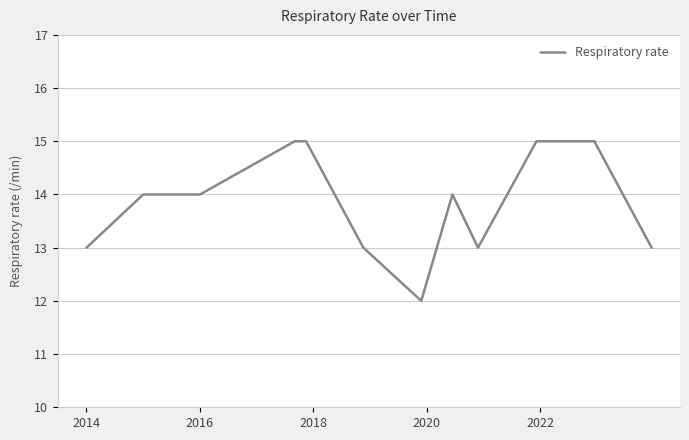

What is the maximum value shown in the chart?

15